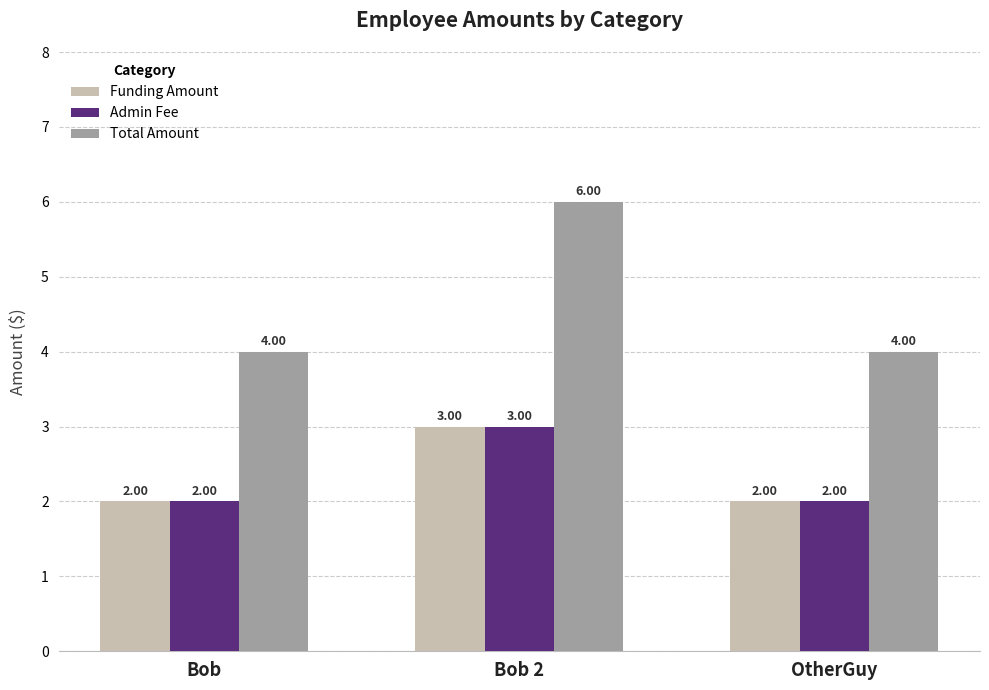

Reading right to left, list all the values displayed in this chart.

Funding Amount: OtherGuy=2	Bob 2=3	Bob=2
Admin Fee: OtherGuy=2	Bob 2=3	Bob=2
Total Amount: OtherGuy=4	Bob 2=6	Bob=4